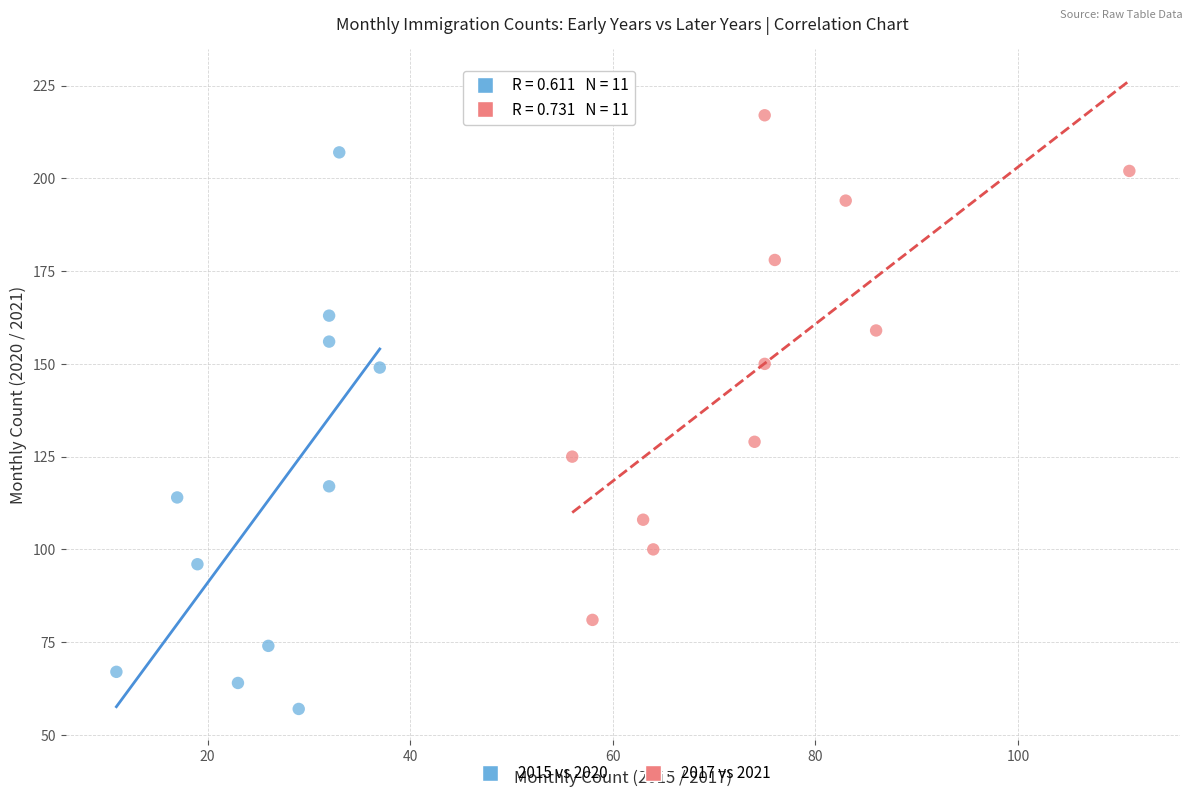

Which series reaches the maximum Y coordinate?

2017 vs 2021